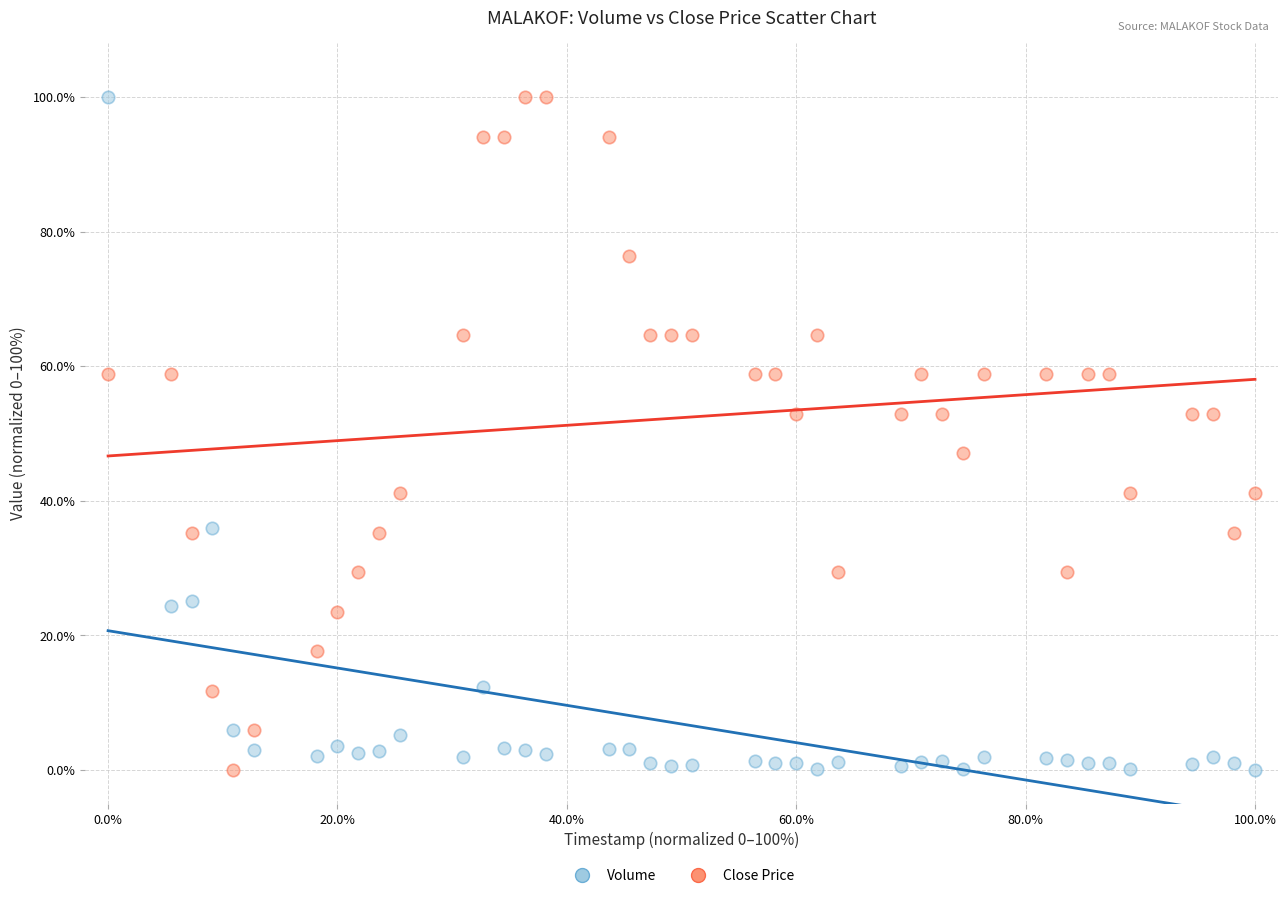

Across all data points, what is the range of Y values (max minus min)?

100.0